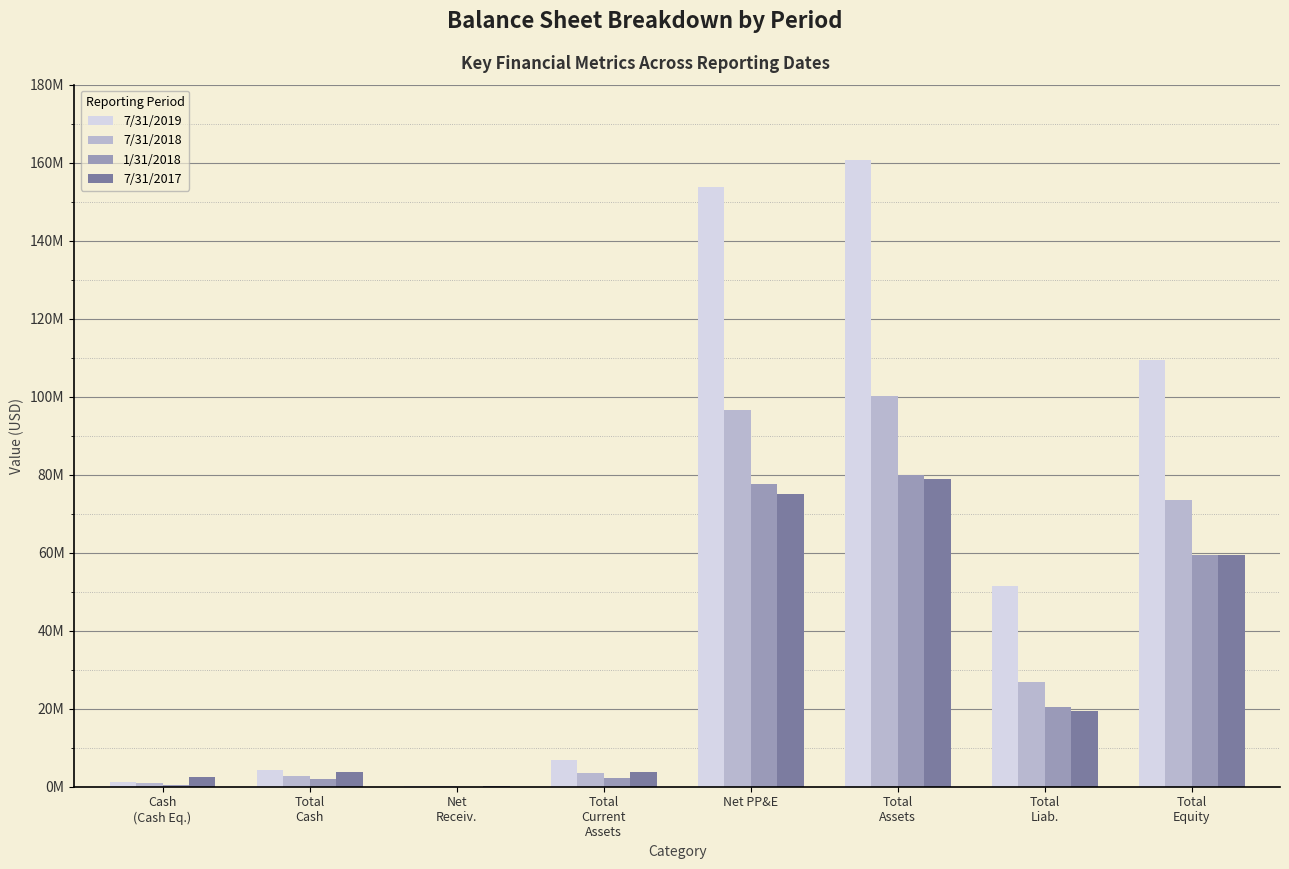

What are all the series names shown in the legend?

7/31/2019, 7/31/2018, 1/31/2018, 7/31/2017